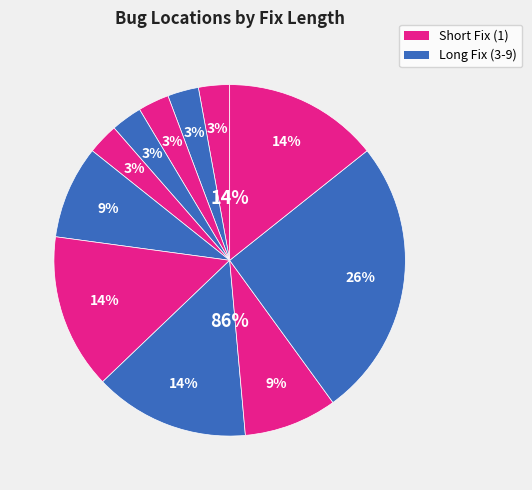

To the nearest percent, what is the difference between the largest and smallest slice percentages?

23%